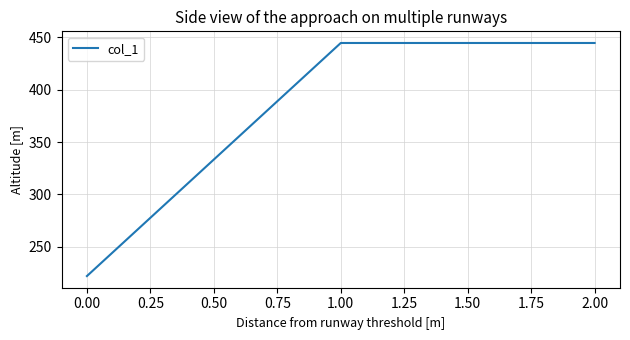

What is the approximate value at 1.00?

444.4